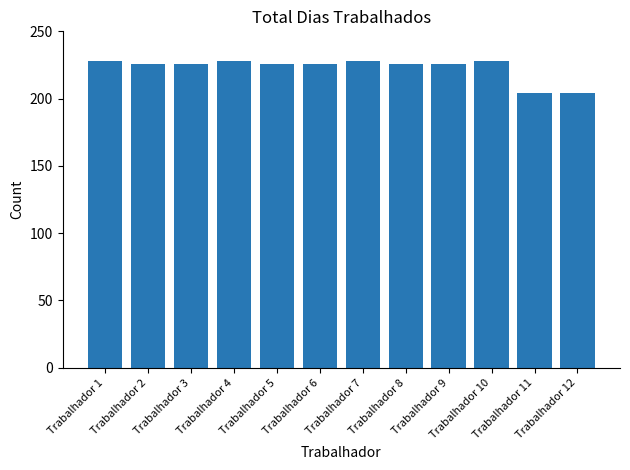

Reading left to right, transcribe all the data shown in this chart.

228	226	226	228	226	226	228	226	226	228	204	204